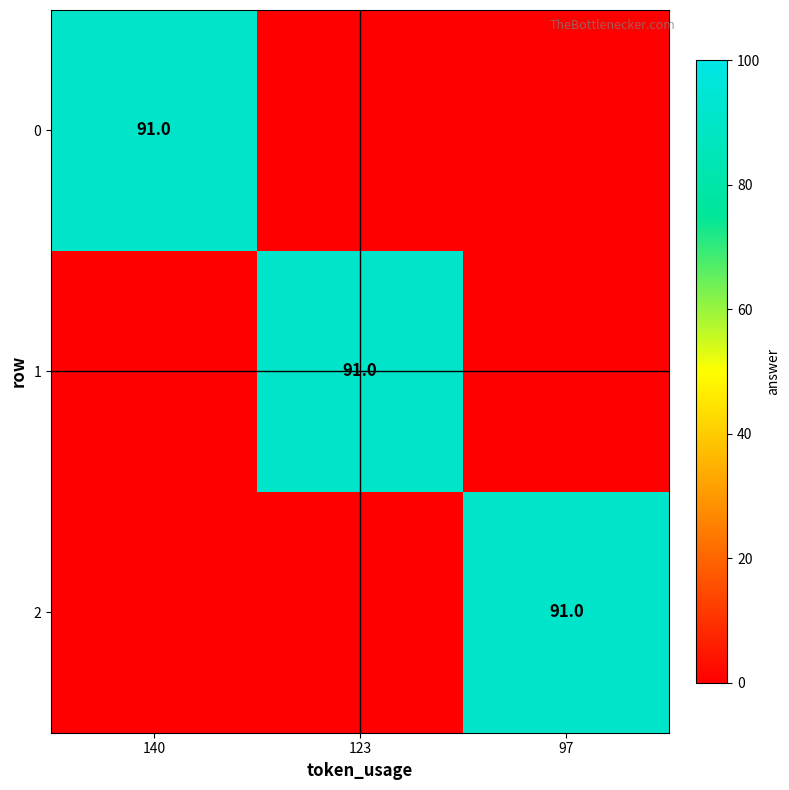

The 2 series shows 91 at 97. True or false?

True